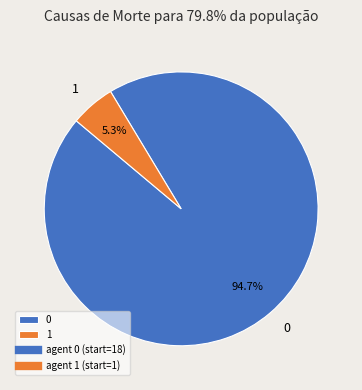

What is the total percentage of 1 and 0?

100.0%